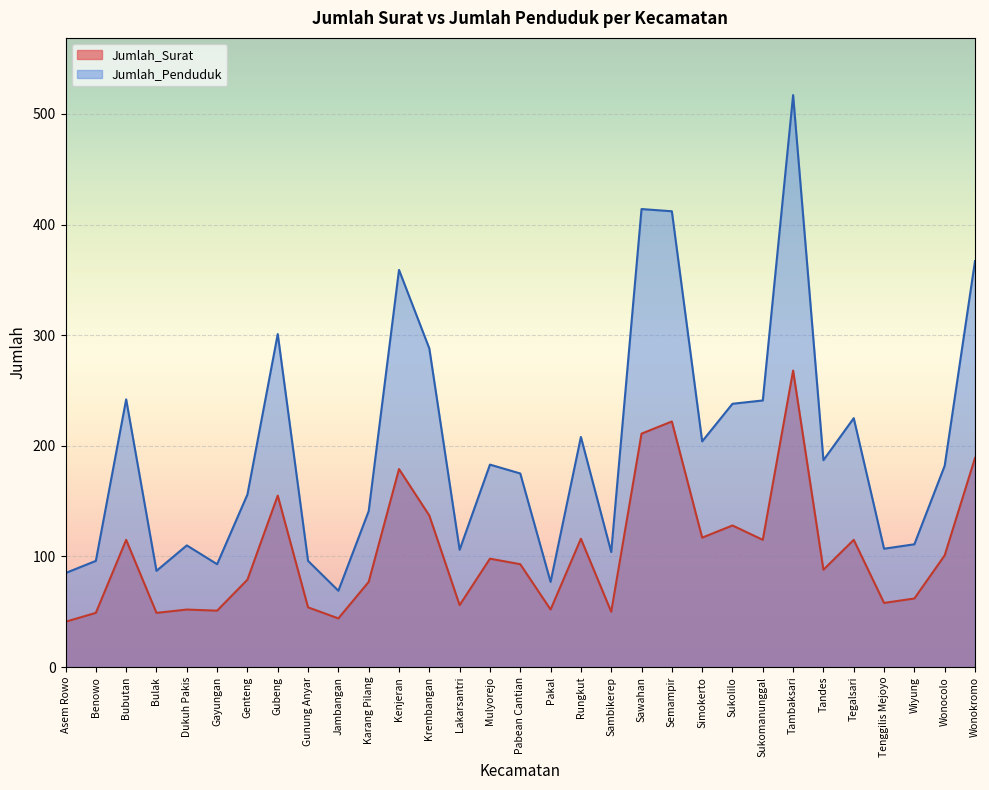

How many interior local peaks does the Jumlah_Penduduk series have?

9